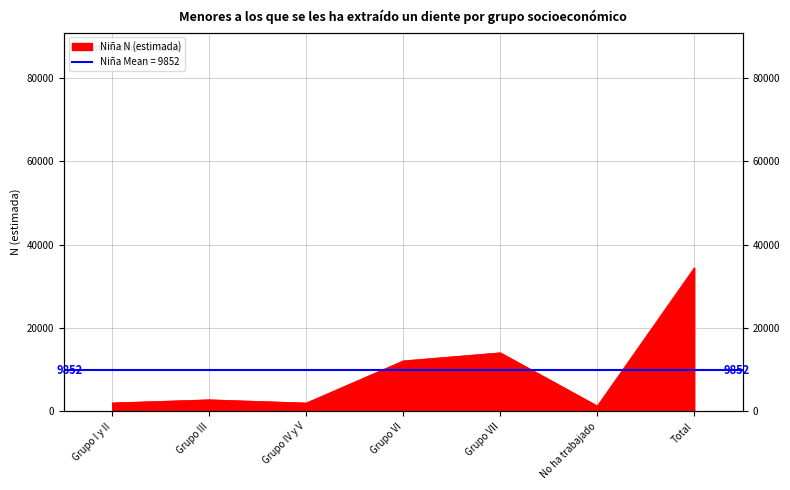

Reading right to left, list all the values displayed in this chart.

34481	1327	14090	12154	2038	2813	2059